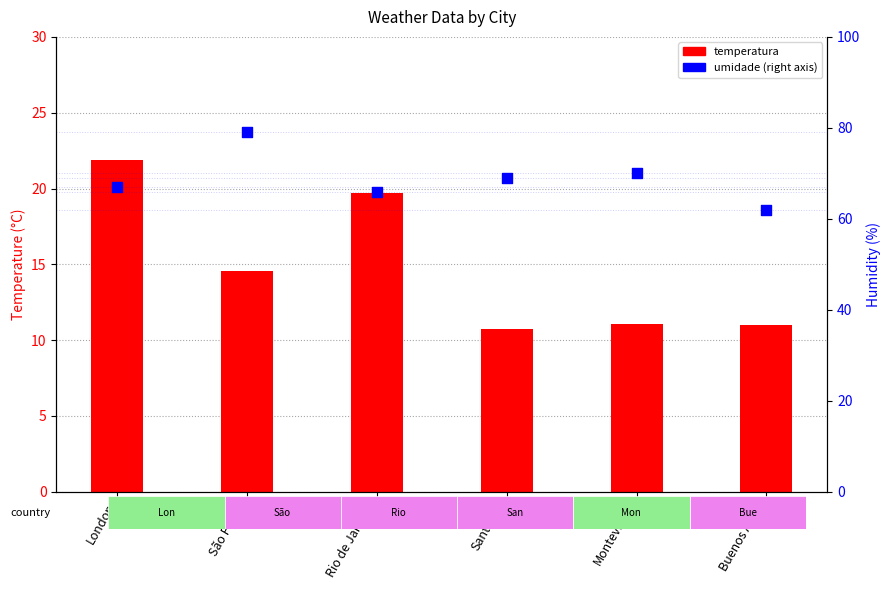

What are all the series names shown in the legend?

temperatura, umidade